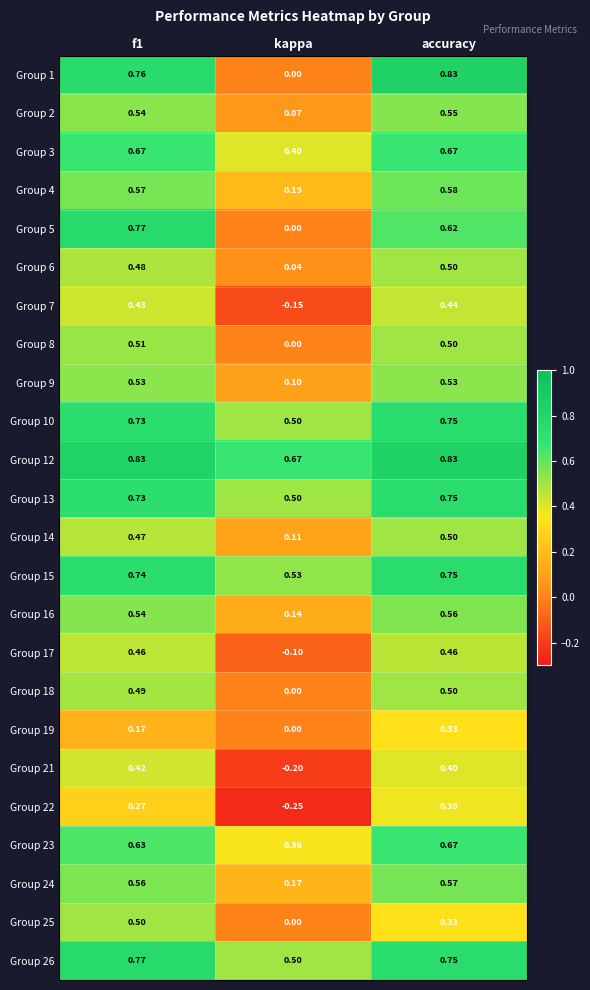

Where is Group 23 nearest to the value 0?

kappa